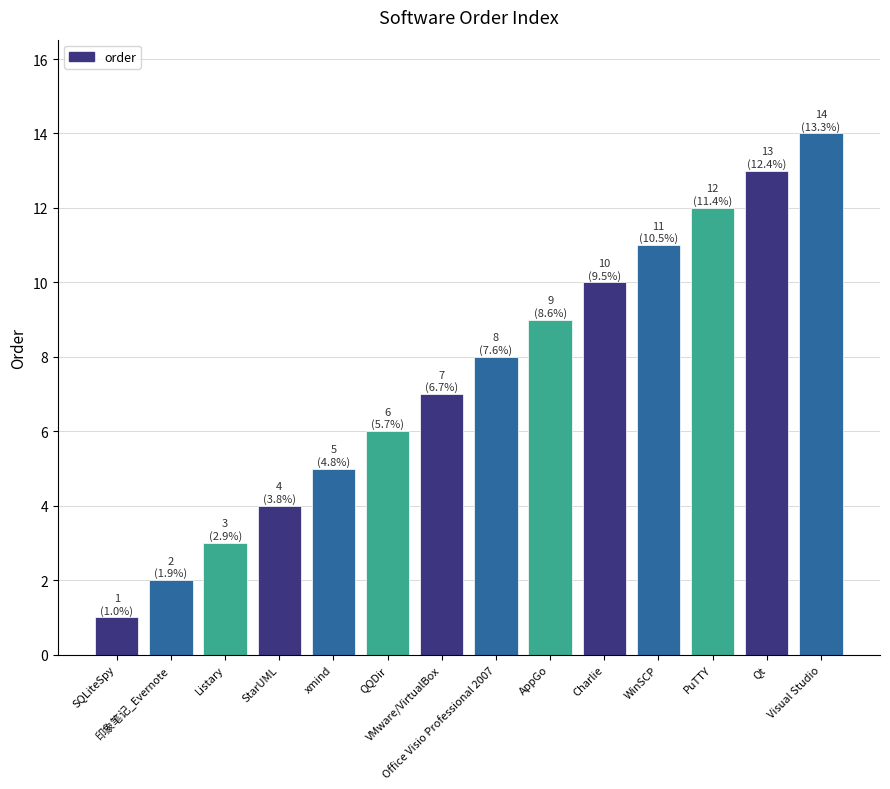

Which has a higher value, SQLiteSpy or AppGo?

AppGo